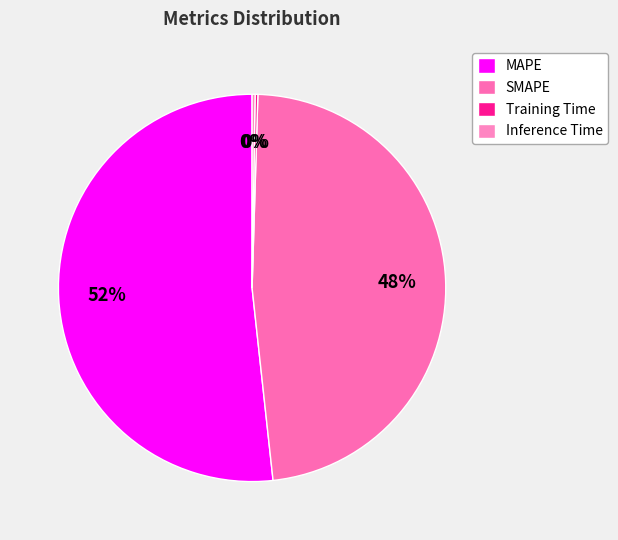

Count the number of slices in the pie.

4